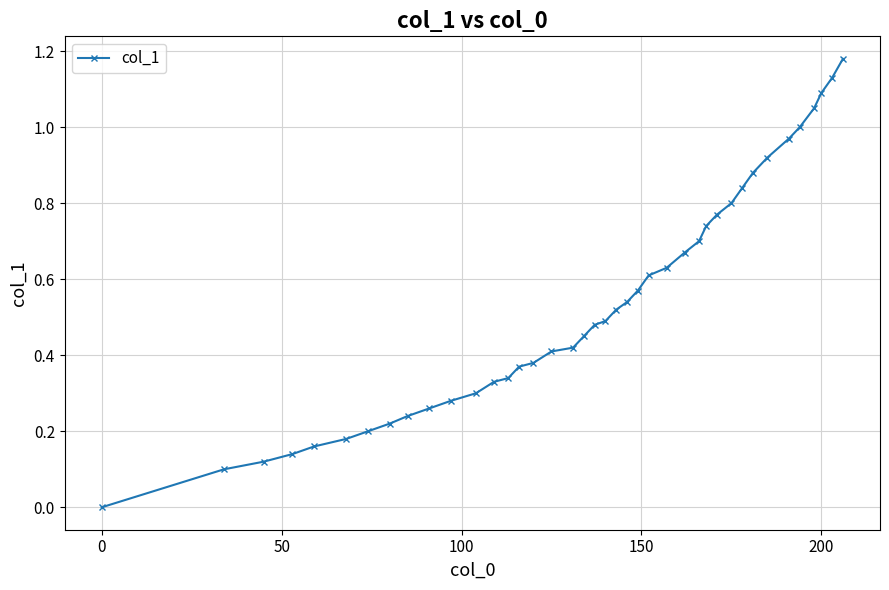

What is the sum of all values?

21.5